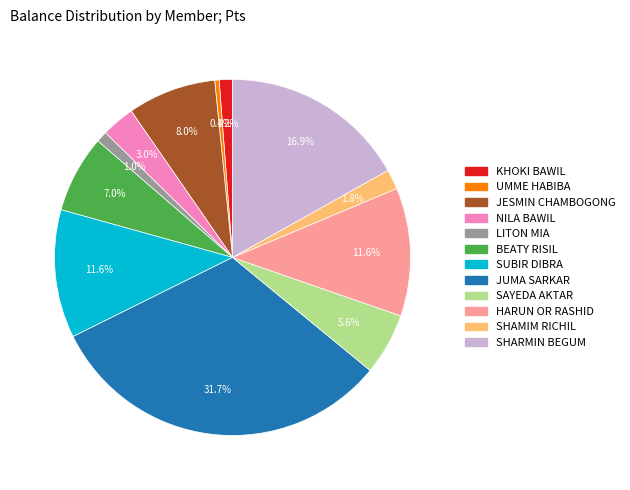

Is there any slice that represents more than half of the pie?

No